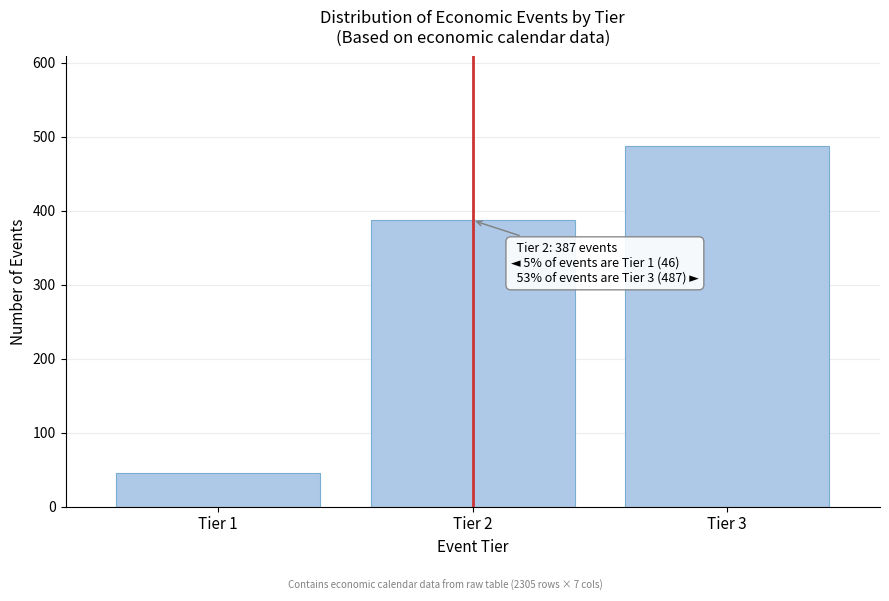

Reading right to left, transcribe all the data shown in this chart.

487	387	46